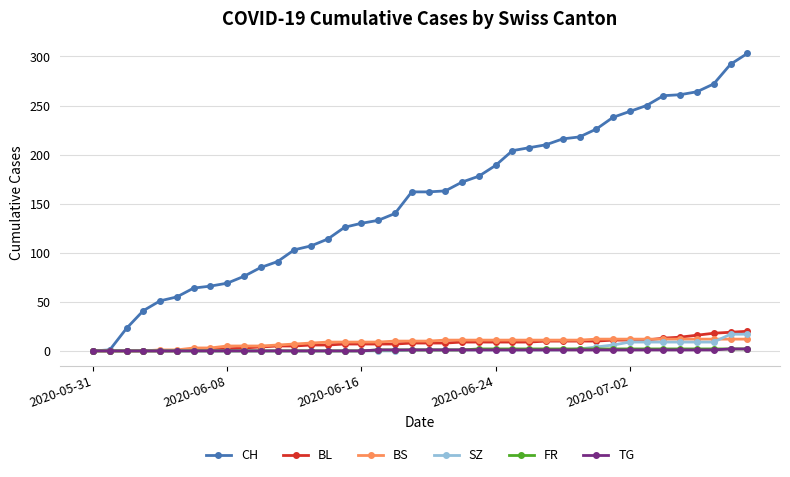

Which series has the largest range (max minus min)?

CH